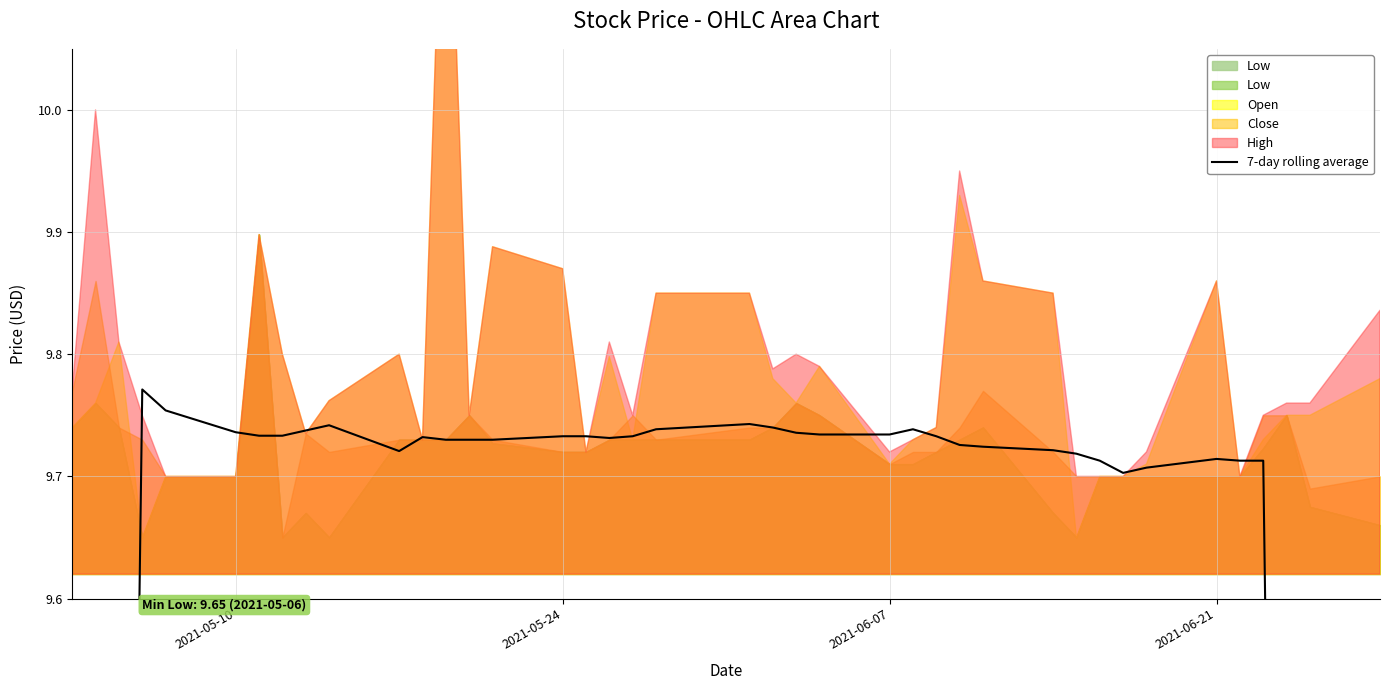

How many interior local valleys (lower than both neighbors) does the data have?

4